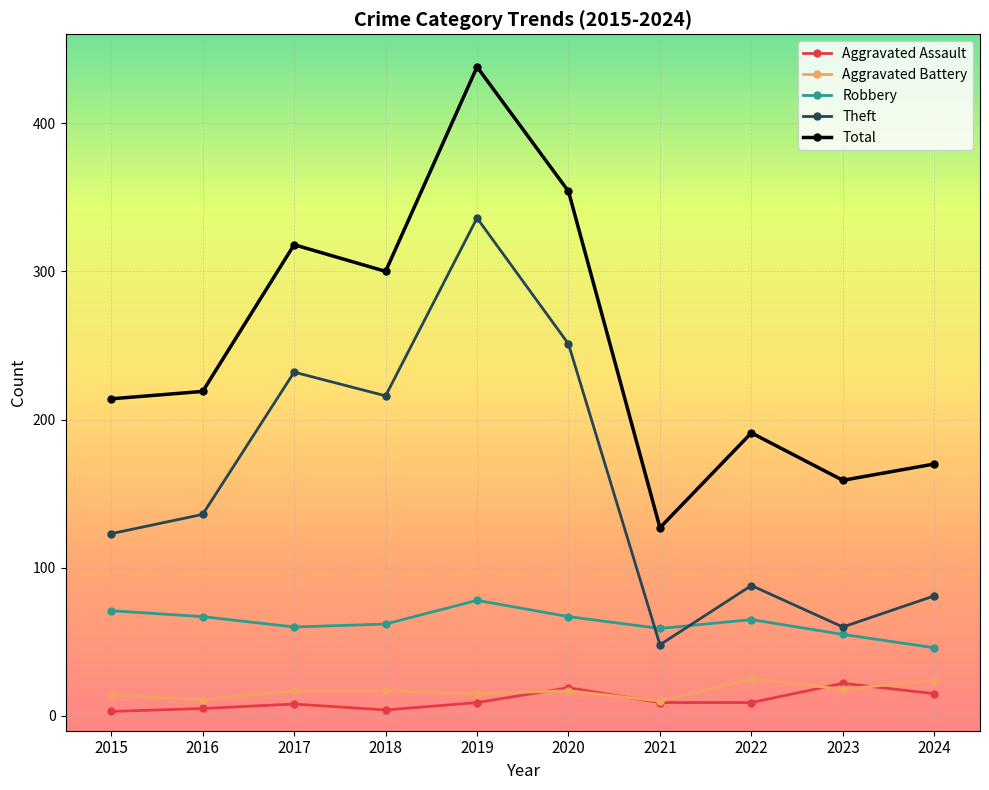

Is it true that Theft equals 88 at 2022?

True